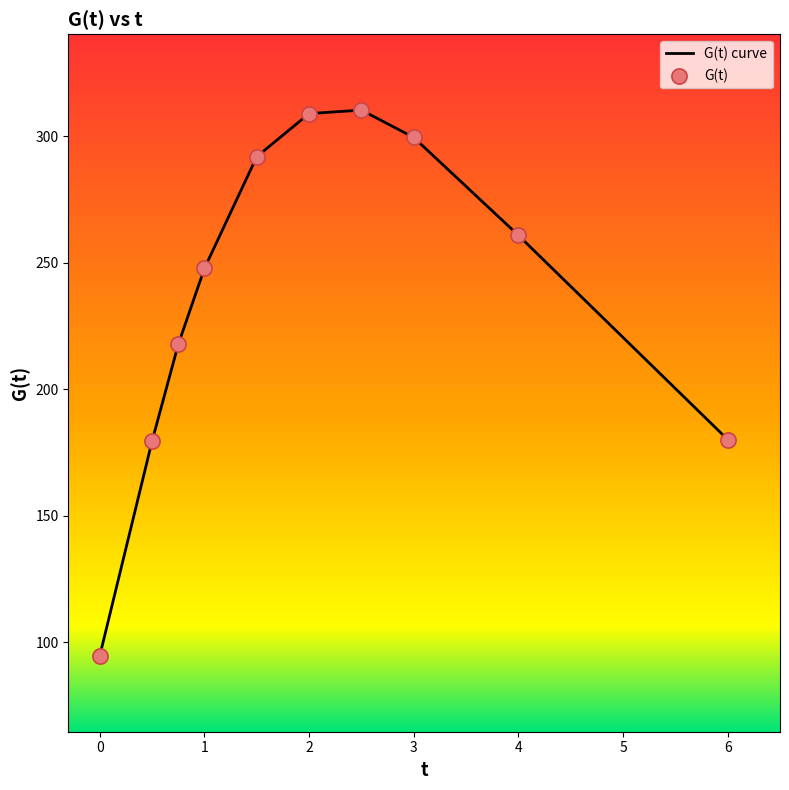

What is the minimum value shown in the chart?

94.6